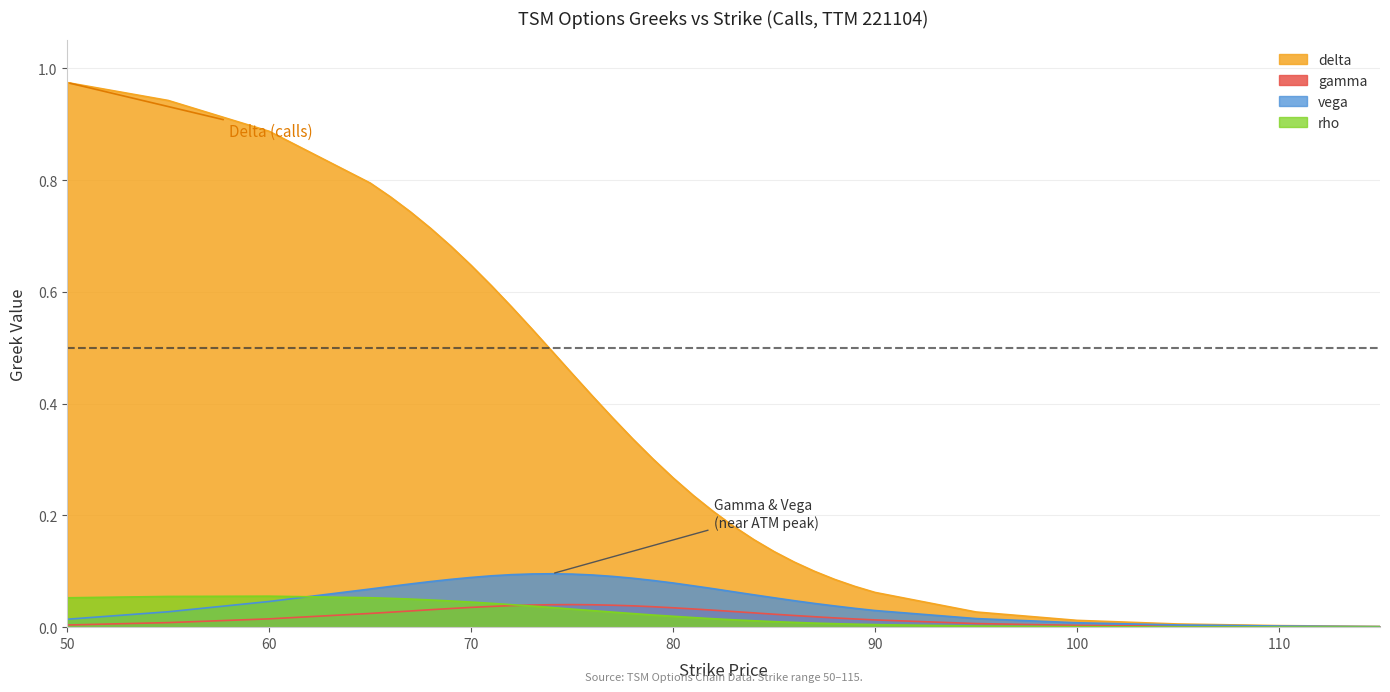

Rank the series at 88 from lowest to highest value.

rho, gamma, vega, delta